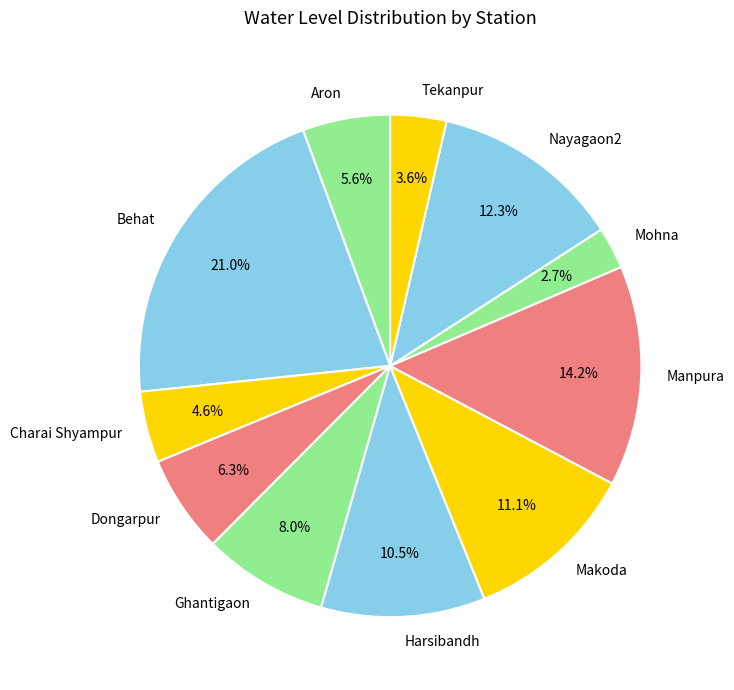

To the nearest percent, what portion does Manpura represent?

14%